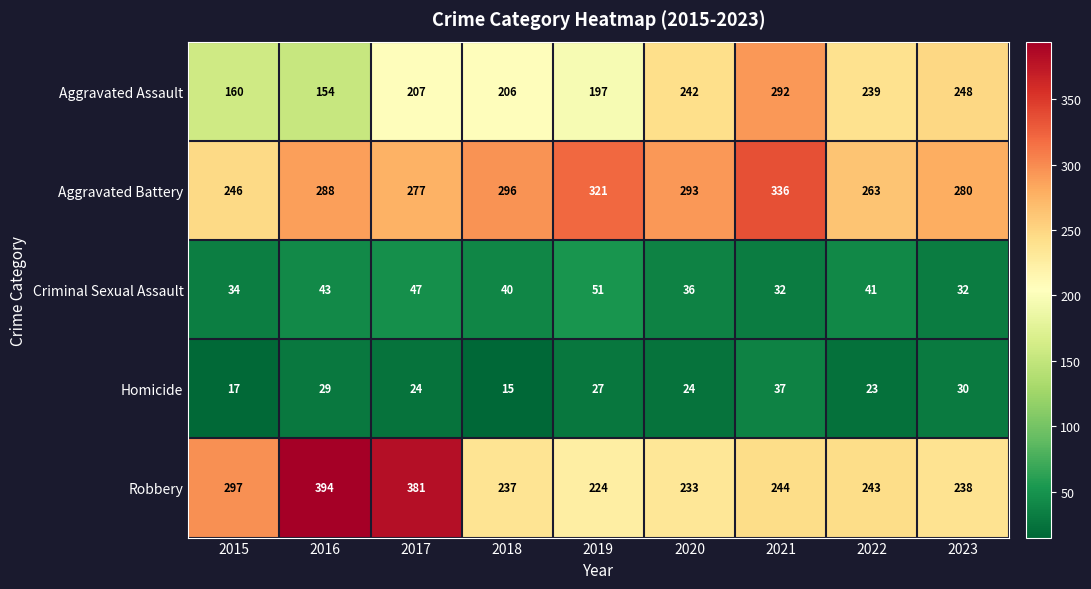

The value of Robbery at 2023 is 72. True or false?

False